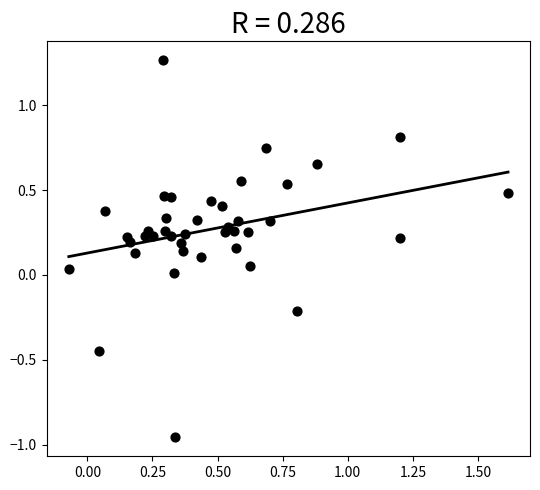

What is the range of Y values (max minus min)?

2.2